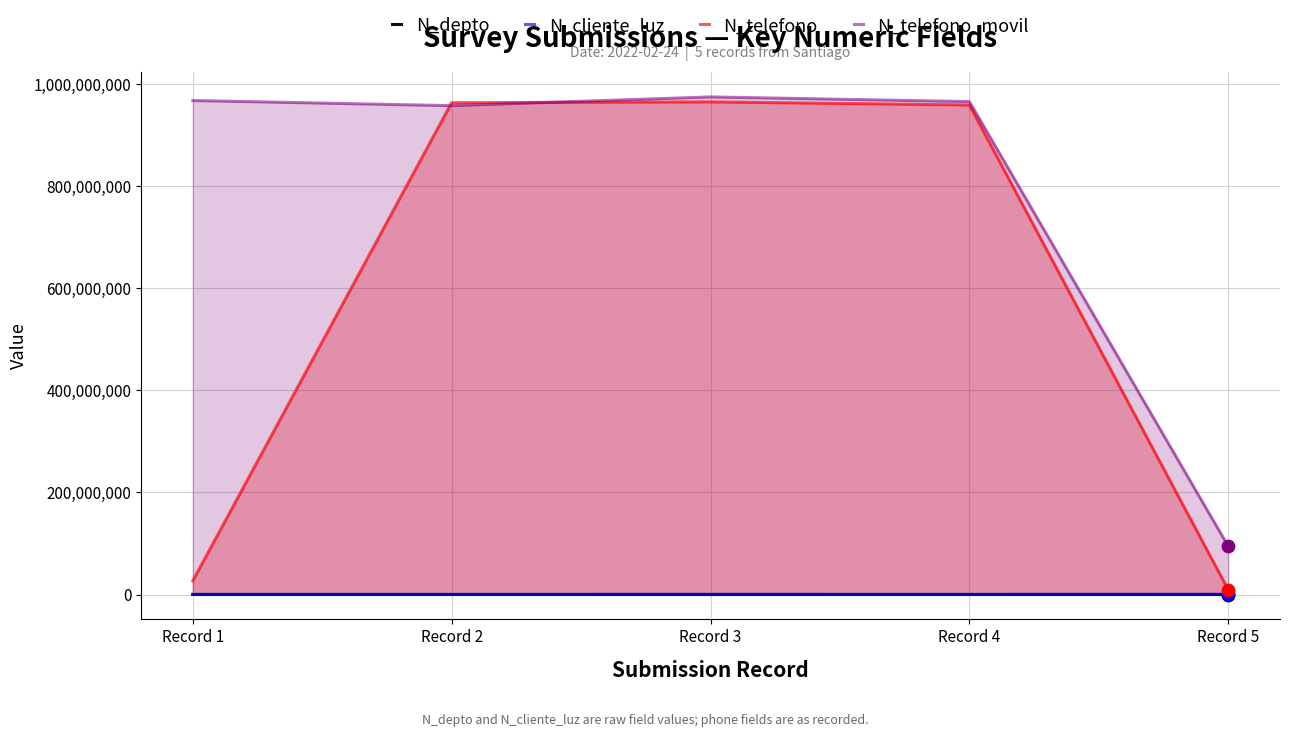

Is the value of N_cliente_luz at Record 2 greater than the value of N_depto at Record 5?

Yes